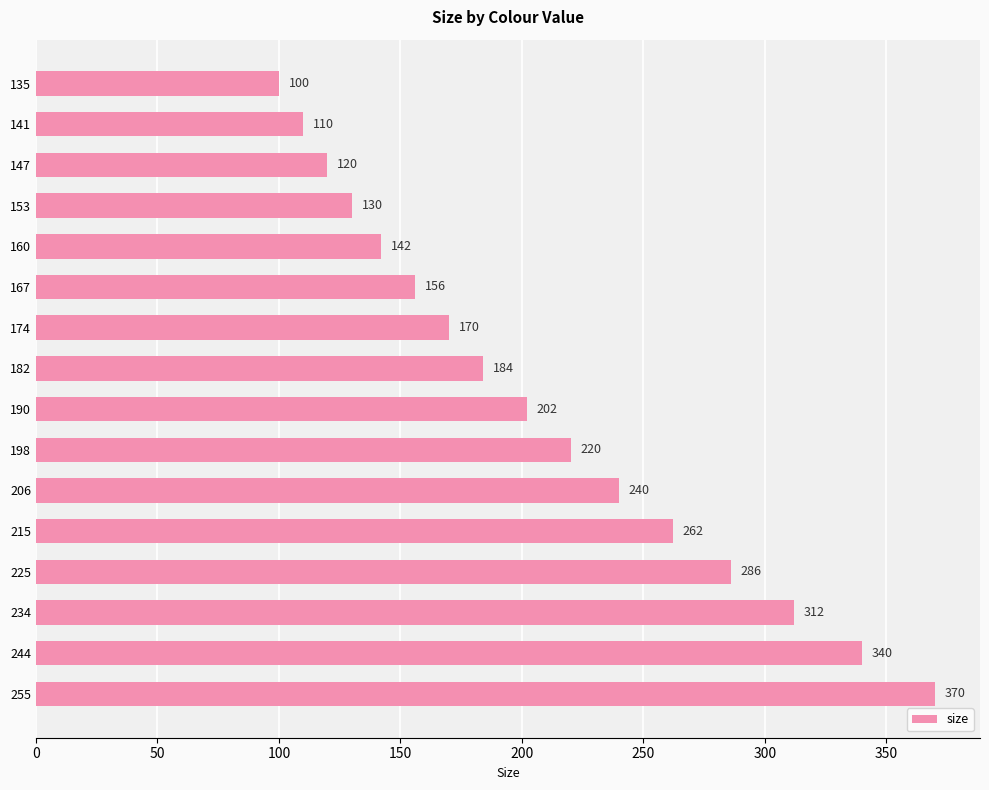

Where is the data nearest to the value 235?

206